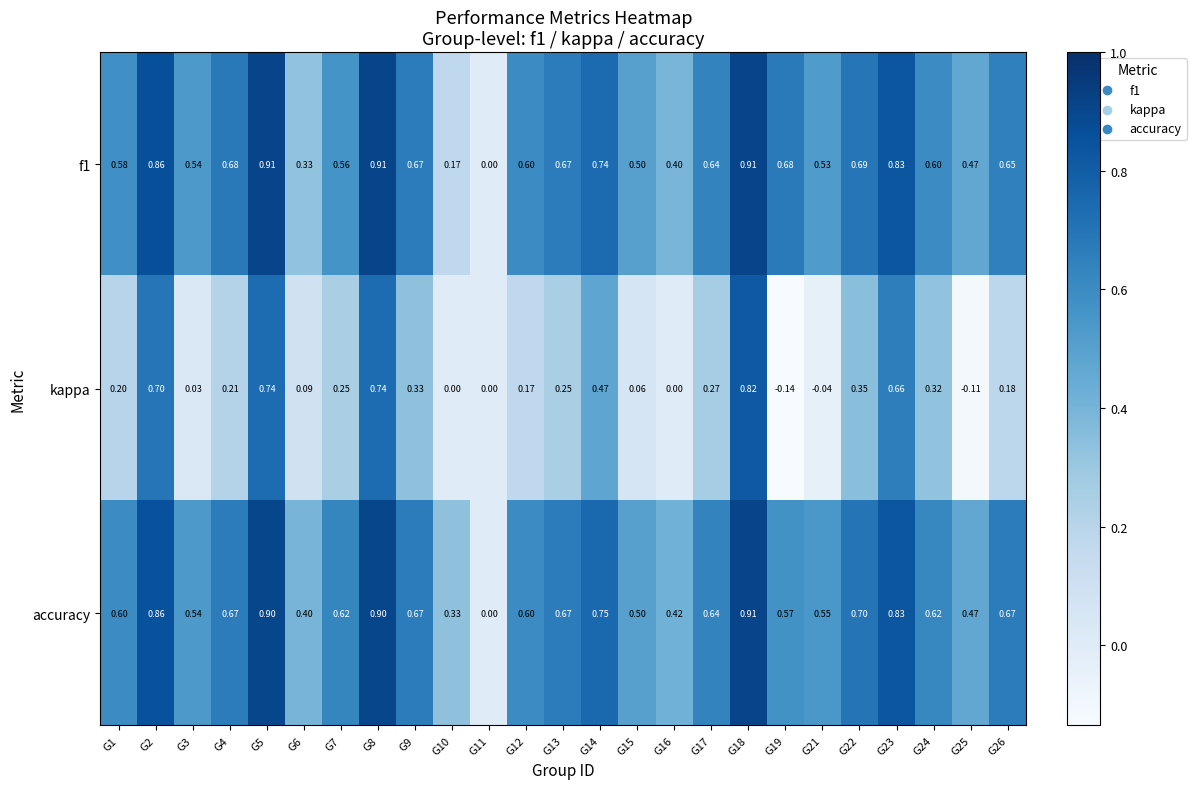

Which series has the widest spread of values?

kappa